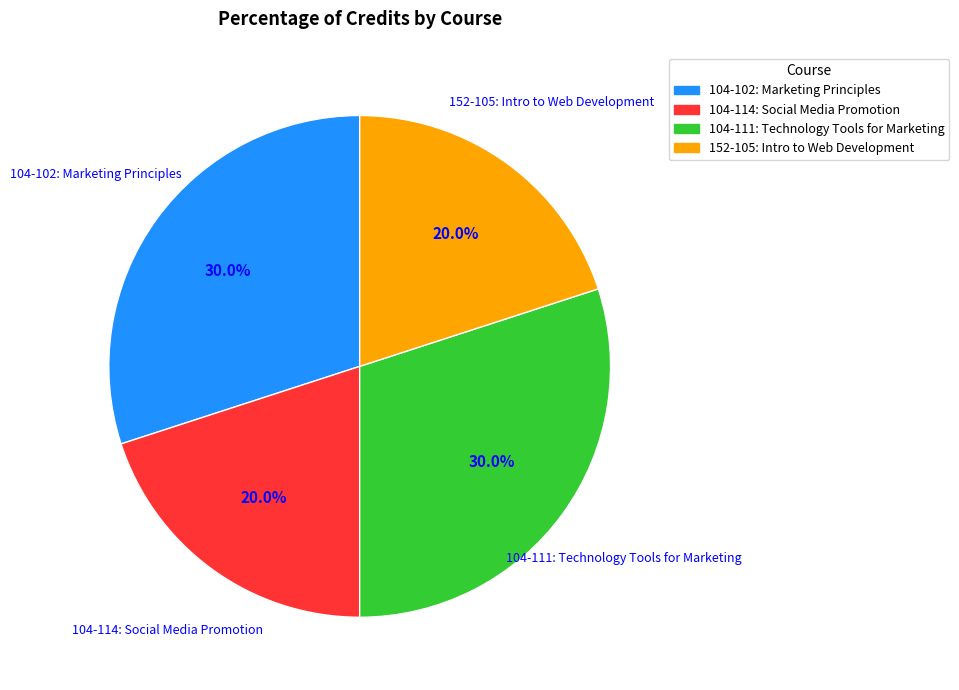

Which has a higher value, 152-105: Intro to Web Development or 104-111: Technology Tools for Marketing?

104-111: Technology Tools for Marketing